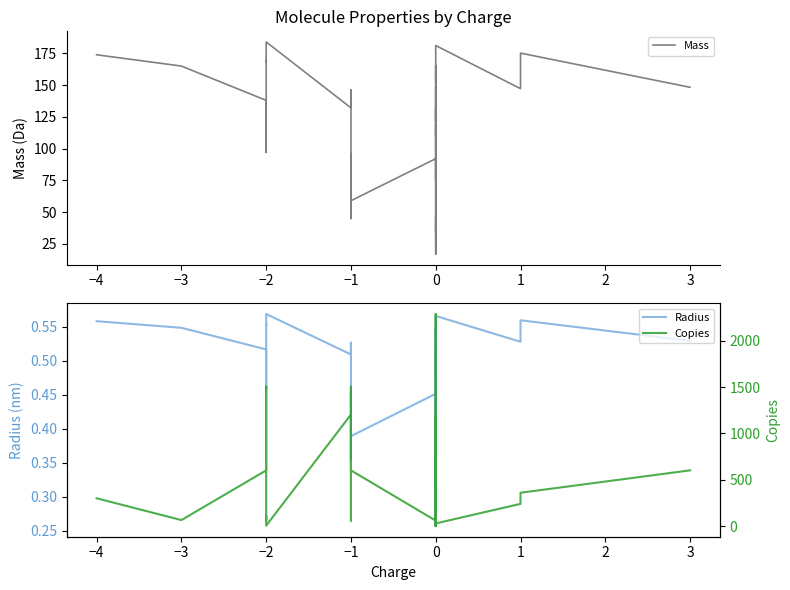

True or false: Radius and Mass cross at least once.

False